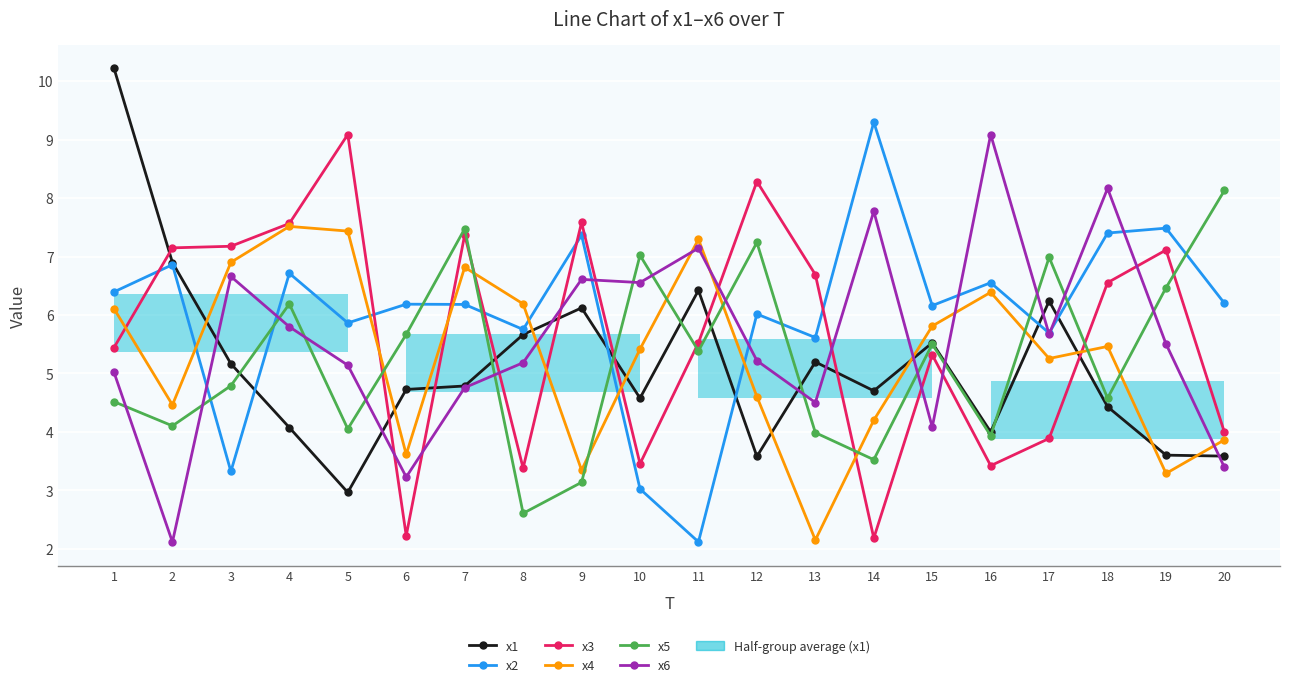

At which category does the chart reach its minimum across all series?

2